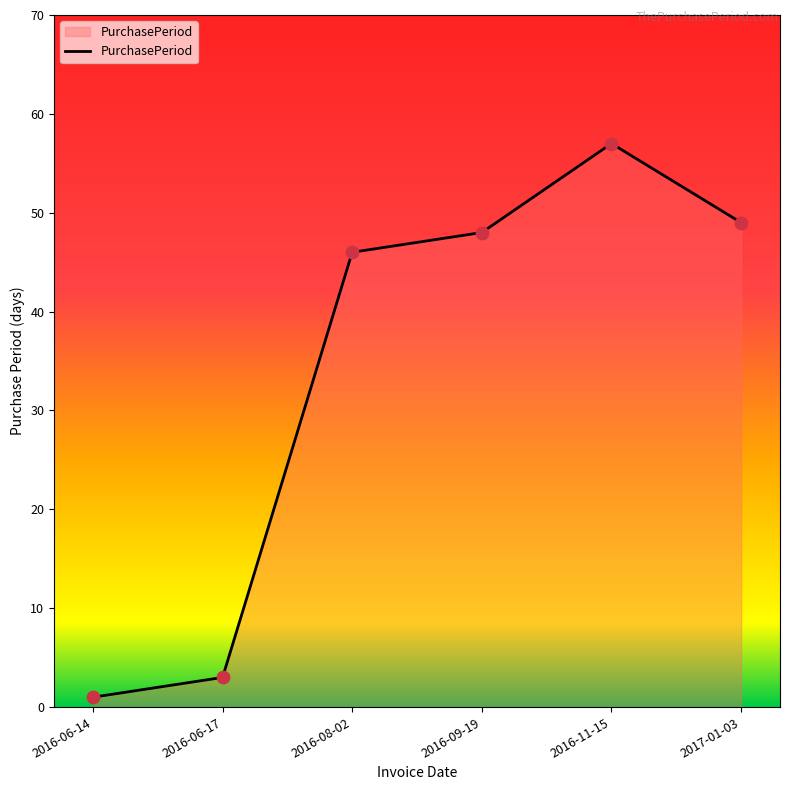

Which has a higher value, 2016-11-15 or 2017-01-03?

2016-11-15